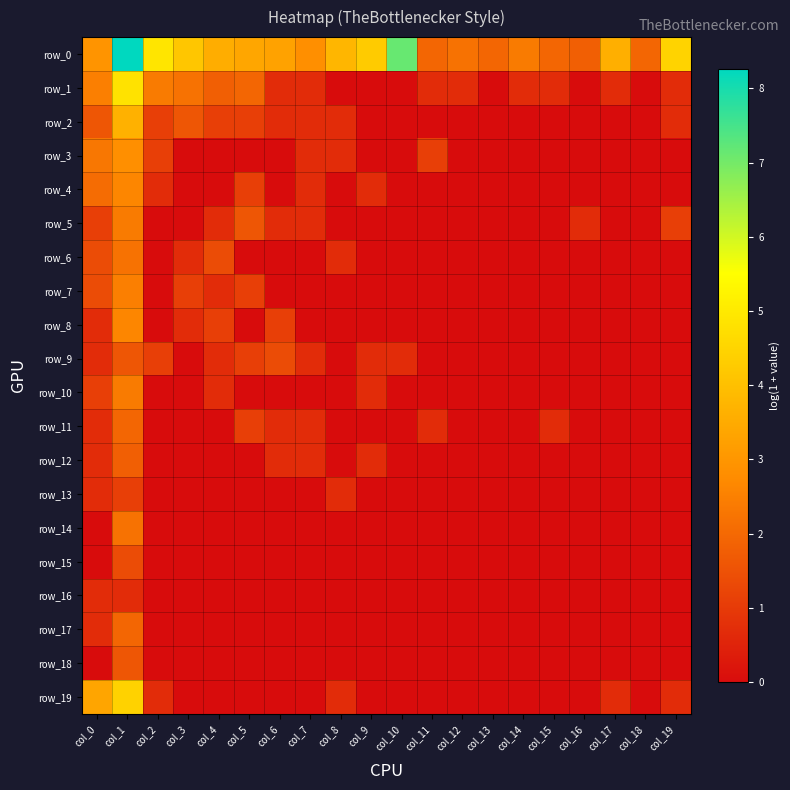

The row_8 series shows 0.0 at col_8. True or false?

True